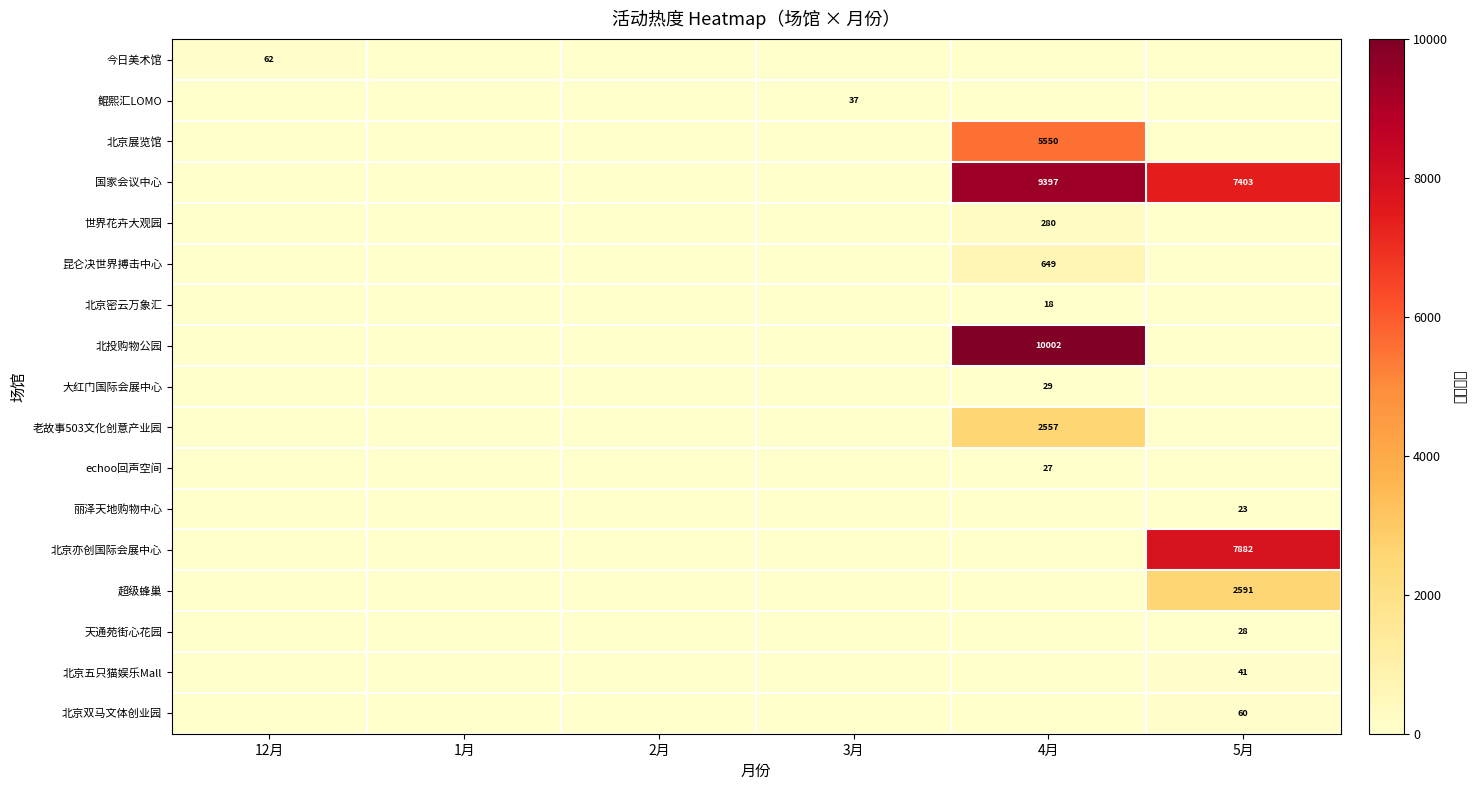

The 世界花卉大观园 series shows 128 at 4月. True or false?

False